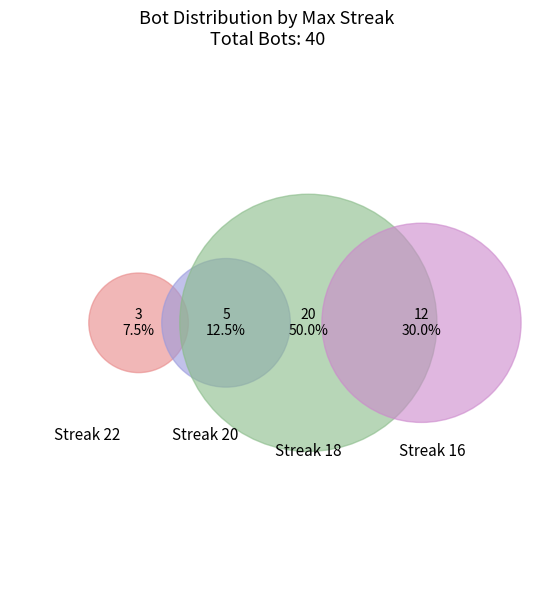

Which category has the smallest portion of the pie?

22